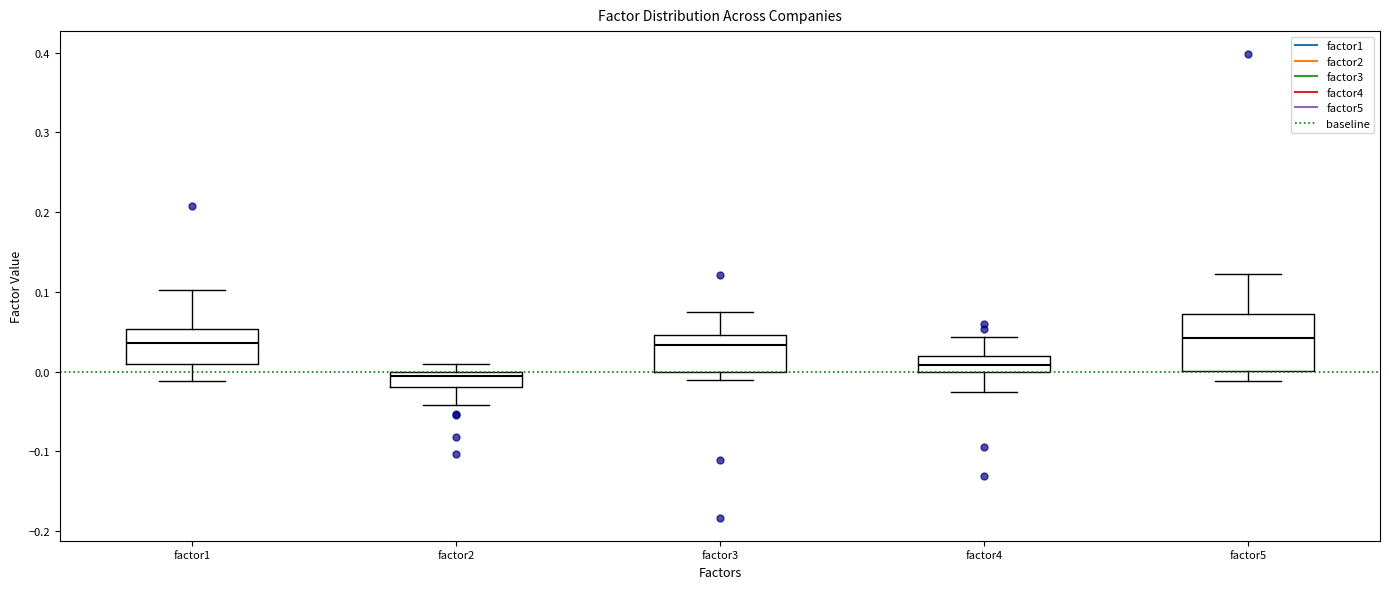

Reading left to right, read every box against the y-axis: the position of its median line, the range the box covers, and the ends of its whiskers. The values are not printed on the chart, so give them approximately, as read against the axis.

factor1: median 0.04, box 0.01 to 0.05, whiskers -0.01 to 0.10
factor2: median -0.01, box -0.02 to 0.00, whiskers -0.04 to 0.01
factor3: median 0.03, box 0.00 to 0.05, whiskers -0.01 to 0.08
factor4: median 0.01, box 0.00 to 0.02, whiskers -0.03 to 0.04
factor5: median 0.04, box 0.00 to 0.07, whiskers -0.01 to 0.12